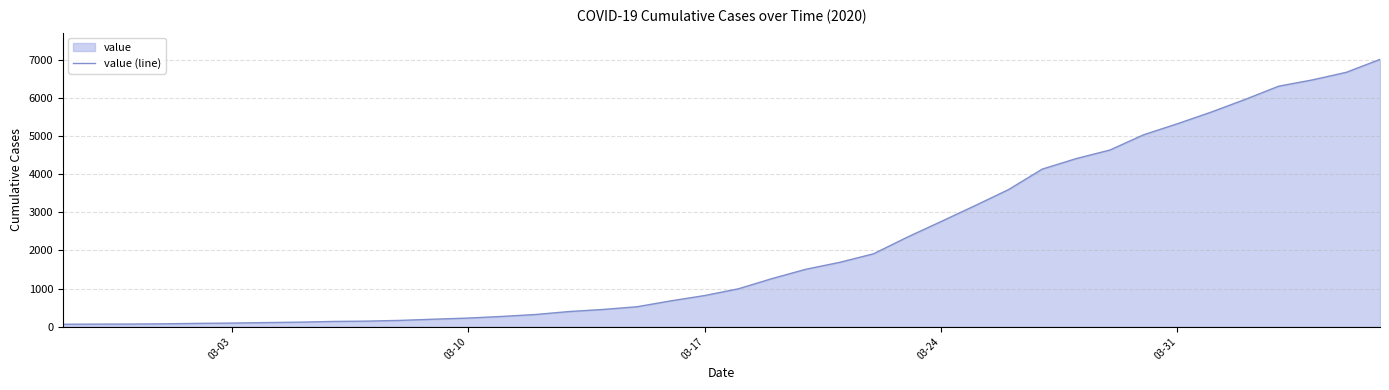

What is the difference between the maximum and minimum values?

6939